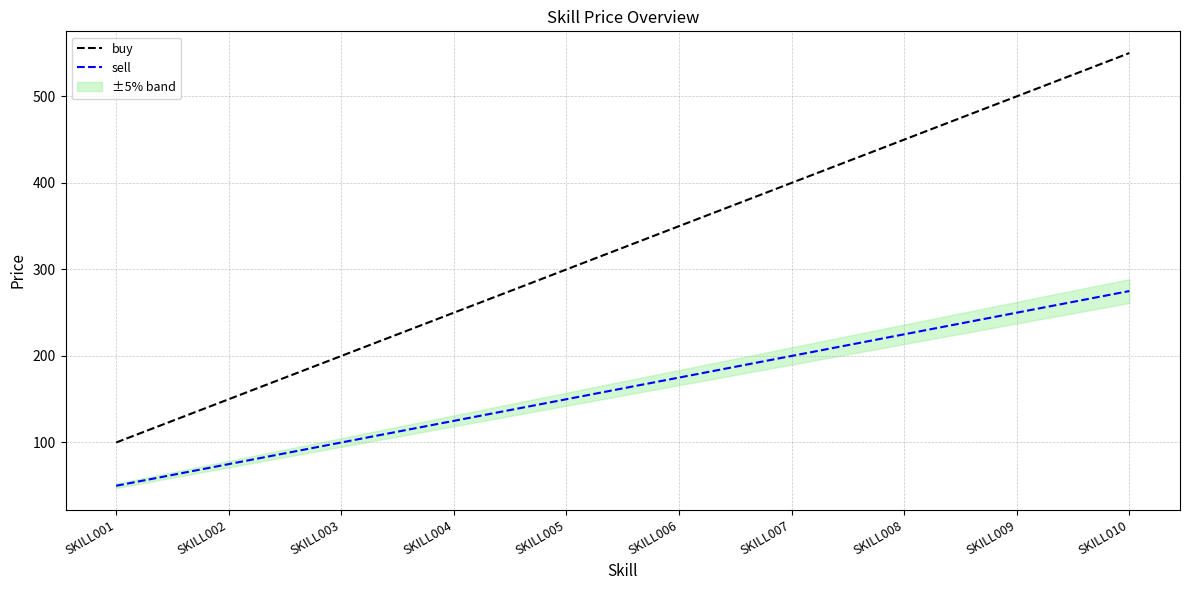

Reading right to left, list all the values displayed in this chart.

buy: 550	500	450	400	350	300	250	200	150	100
sell: 275	250	225	200	175	150	125	100	75	50